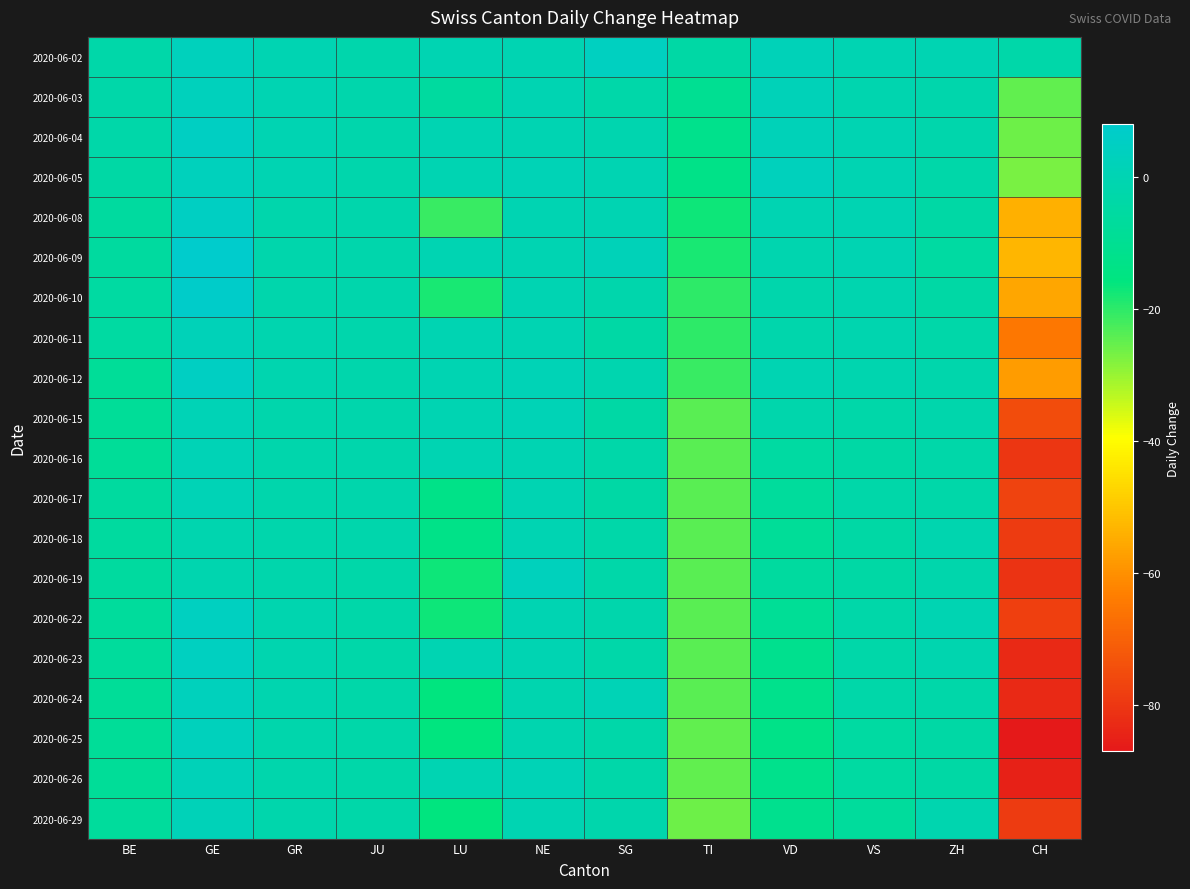

Reading right to left, what are all the values shown in this chart?

2020-06-02: CH=-3	ZH=0	VS=0	VD=2	TI=-4	SG=4	NE=0	LU=0	JU=-2	GR=0	GE=3	BE=-3
2020-06-03: CH=-25	ZH=-2	VS=-1	VD=2	TI=-10	SG=-3	NE=0	LU=-6	JU=-2	GR=0	GE=3	BE=-3
2020-06-04: CH=-26	ZH=-2	VS=0	VD=2	TI=-12	SG=-1	NE=0	LU=0	JU=-2	GR=0	GE=5	BE=-3
2020-06-05: CH=-27	ZH=-3	VS=0	VD=3	TI=-13	SG=0	NE=1	LU=0	JU=-2	GR=0	GE=3	BE=-4
2020-06-08: CH=-54	ZH=-4	VS=0	VD=0	TI=-17	SG=0	NE=0	LU=-21	JU=-2	GR=-2	GE=5	BE=-6
2020-06-09: CH=-53	ZH=-5	VS=0	VD=-1	TI=-18	SG=2	NE=0	LU=0	JU=-2	GR=-2	GE=8	BE=-6
2020-06-10: CH=-56	ZH=-4	VS=-1	VD=-2	TI=-20	SG=-2	NE=0	LU=-18	JU=-2	GR=-2	GE=7	BE=-5
2020-06-11: CH=-65	ZH=-3	VS=-1	VD=-2	TI=-20	SG=-4	NE=0	LU=0	JU=-2	GR=-1	GE=2	BE=-5
2020-06-12: CH=-58	ZH=-2	VS=-1	VD=0	TI=-21	SG=-1	NE=1	LU=0	JU=-2	GR=-1	GE=5	BE=-8
2020-06-15: CH=-75	ZH=-2	VS=-3	VD=-2	TI=-24	SG=-4	NE=1	LU=0	JU=-2	GR=-2	GE=1	BE=-8
2020-06-16: CH=-80	ZH=-3	VS=-4	VD=-5	TI=-24	SG=-3	NE=0	LU=0	JU=-2	GR=-2	GE=1	BE=-8
2020-06-17: CH=-77	ZH=-3	VS=-3	VD=-7	TI=-24	SG=-4	NE=0	LU=-13	JU=-2	GR=-2	GE=1	BE=-6
2020-06-18: CH=-79	ZH=-1	VS=-4	VD=-8	TI=-24	SG=-3	NE=0	LU=-13	JU=-2	GR=-2	GE=-1	BE=-6
2020-06-19: CH=-81	ZH=-2	VS=-4	VD=-6	TI=-24	SG=-3	NE=3	LU=-17	JU=-3	GR=-2	GE=-1	BE=-6
2020-06-22: CH=-78	ZH=0	VS=-3	VD=-9	TI=-24	SG=-2	NE=0	LU=-17	JU=-3	GR=-1	GE=4	BE=-7
2020-06-23: CH=-83	ZH=-1	VS=-3	VD=-11	TI=-24	SG=-3	NE=0	LU=0	JU=-3	GR=-1	GE=4	BE=-7
2020-06-24: CH=-83	ZH=-3	VS=-3	VD=-12	TI=-24	SG=1	NE=-1	LU=-16	JU=-3	GR=-1	GE=3	BE=-8
2020-06-25: CH=-87	ZH=-4	VS=-5	VD=-13	TI=-25	SG=-3	NE=-1	LU=-16	JU=-3	GR=-2	GE=3	BE=-8
2020-06-26: CH=-85	ZH=-4	VS=-5	VD=-12	TI=-25	SG=-3	NE=1	LU=0	JU=-3	GR=-2	GE=2	BE=-8
2020-06-29: CH=-79	ZH=-1	VS=-7	VD=-11	TI=-26	SG=-2	NE=0	LU=-16	JU=-3	GR=-2	GE=2	BE=-7